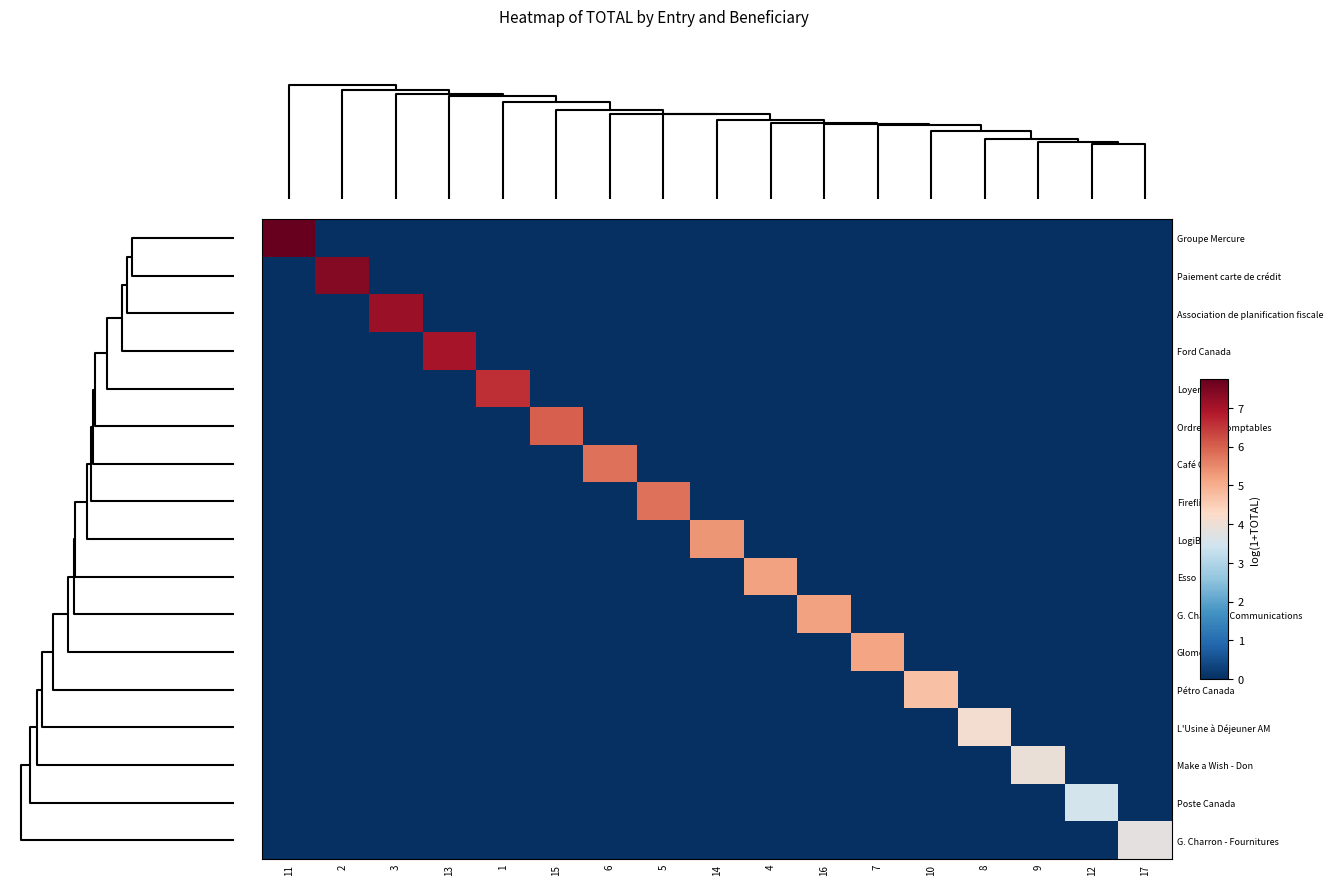

Reading left to right, list all the values displayed in this chart.

Groupe Mercure: 11=7.7	2=0.0	3=0.0	13=0.0	1=0.0	15=0.0	6=0.0	5=0.0	14=0.0	4=0.0	16=0.0	7=0.0	10=0.0	8=0.0	9=0.0	12=0.0	17=0.0
Paiement carte de crédit: 11=0.0	2=7.4	3=0.0	13=0.0	1=0.0	15=0.0	6=0.0	5=0.0	14=0.0	4=0.0	16=0.0	7=0.0	10=0.0	8=0.0	9=0.0	12=0.0	17=0.0
Association de planification fiscale: 11=0.0	2=0.0	3=7.1	13=0.0	1=0.0	15=0.0	6=0.0	5=0.0	14=0.0	4=0.0	16=0.0	7=0.0	10=0.0	8=0.0	9=0.0	12=0.0	17=0.0
Ford Canada: 11=0.0	2=0.0	3=0.0	13=7.0	1=0.0	15=0.0	6=0.0	5=0.0	14=0.0	4=0.0	16=0.0	7=0.0	10=0.0	8=0.0	9=0.0	12=0.0	17=0.0
Loyer: 11=0.0	2=0.0	3=0.0	13=0.0	1=6.6	15=0.0	6=0.0	5=0.0	14=0.0	4=0.0	16=0.0	7=0.0	10=0.0	8=0.0	9=0.0	12=0.0	17=0.0
Ordre des Comptables: 11=0.0	2=0.0	3=0.0	13=0.0	1=0.0	15=6.0	6=0.0	5=0.0	14=0.0	4=0.0	16=0.0	7=0.0	10=0.0	8=0.0	9=0.0	12=0.0	17=0.0
Café Costco: 11=0.0	2=0.0	3=0.0	13=0.0	1=0.0	15=0.0	6=5.8	5=0.0	14=0.0	4=0.0	16=0.0	7=0.0	10=0.0	8=0.0	9=0.0	12=0.0	17=0.0
Fireflies: 11=0.0	2=0.0	3=0.0	13=0.0	1=0.0	15=0.0	6=0.0	5=5.8	14=0.0	4=0.0	16=0.0	7=0.0	10=0.0	8=0.0	9=0.0	12=0.0	17=0.0
LogiBM: 11=0.0	2=0.0	3=0.0	13=0.0	1=0.0	15=0.0	6=0.0	5=0.0	14=5.3	4=0.0	16=0.0	7=0.0	10=0.0	8=0.0	9=0.0	12=0.0	17=0.0
Esso: 11=0.0	2=0.0	3=0.0	13=0.0	1=0.0	15=0.0	6=0.0	5=0.0	14=0.0	4=5.2	16=0.0	7=0.0	10=0.0	8=0.0	9=0.0	12=0.0	17=0.0
G. Charron - Communications: 11=0.0	2=0.0	3=0.0	13=0.0	1=0.0	15=0.0	6=0.0	5=0.0	14=0.0	4=0.0	16=5.2	7=0.0	10=0.0	8=0.0	9=0.0	12=0.0	17=0.0
Glomero: 11=0.0	2=0.0	3=0.0	13=0.0	1=0.0	15=0.0	6=0.0	5=0.0	14=0.0	4=0.0	16=0.0	7=5.1	10=0.0	8=0.0	9=0.0	12=0.0	17=0.0
Pétro Canada: 11=0.0	2=0.0	3=0.0	13=0.0	1=0.0	15=0.0	6=0.0	5=0.0	14=0.0	4=0.0	16=0.0	7=0.0	10=4.7	8=0.0	9=0.0	12=0.0	17=0.0
L'Usine à Déjeuner AM: 11=0.0	2=0.0	3=0.0	13=0.0	1=0.0	15=0.0	6=0.0	5=0.0	14=0.0	4=0.0	16=0.0	7=0.0	10=0.0	8=4.1	9=0.0	12=0.0	17=0.0
Make a Wish - Don: 11=0.0	2=0.0	3=0.0	13=0.0	1=0.0	15=0.0	6=0.0	5=0.0	14=0.0	4=0.0	16=0.0	7=0.0	10=0.0	8=0.0	9=3.9	12=0.0	17=0.0
Poste Canada: 11=0.0	2=0.0	3=0.0	13=0.0	1=0.0	15=0.0	6=0.0	5=0.0	14=0.0	4=0.0	16=0.0	7=0.0	10=0.0	8=0.0	9=0.0	12=3.5	17=0.0
G. Charron - Fournitures: 11=0.0	2=0.0	3=0.0	13=0.0	1=0.0	15=0.0	6=0.0	5=0.0	14=0.0	4=0.0	16=0.0	7=0.0	10=0.0	8=0.0	9=0.0	12=0.0	17=3.8